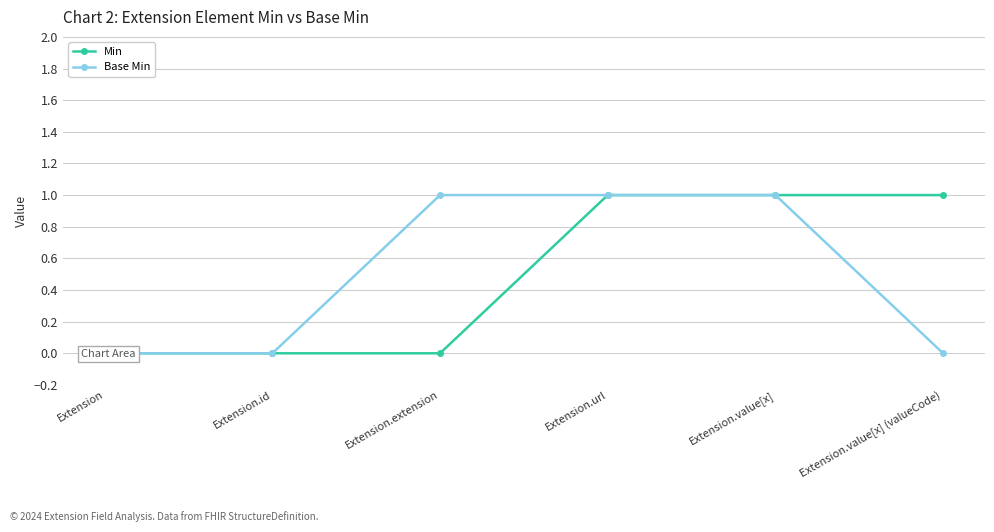

True or false: Base Min has more than 1 interior local peaks.

False